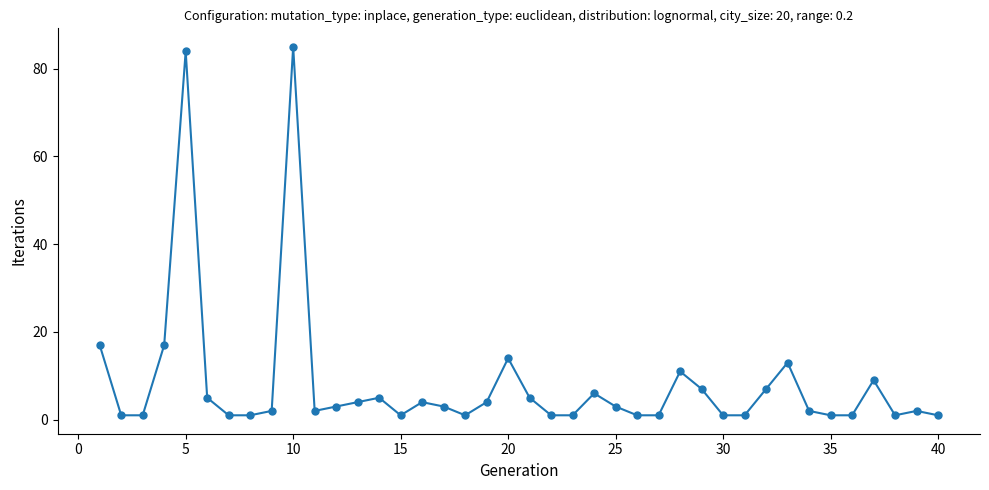

What is the difference between the maximum and minimum values?

84